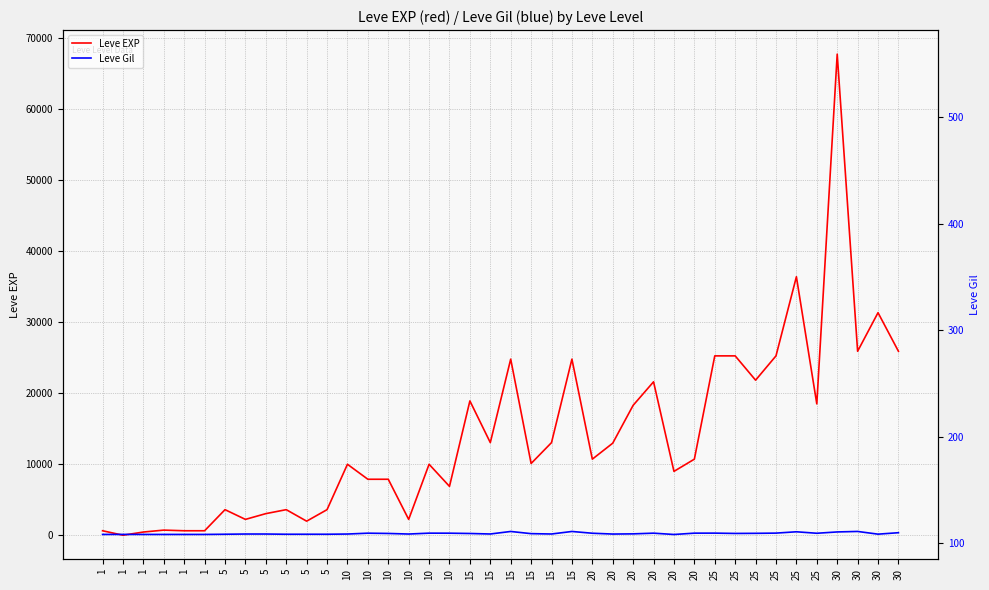

What is the sum of all Leve Gil values?

9603